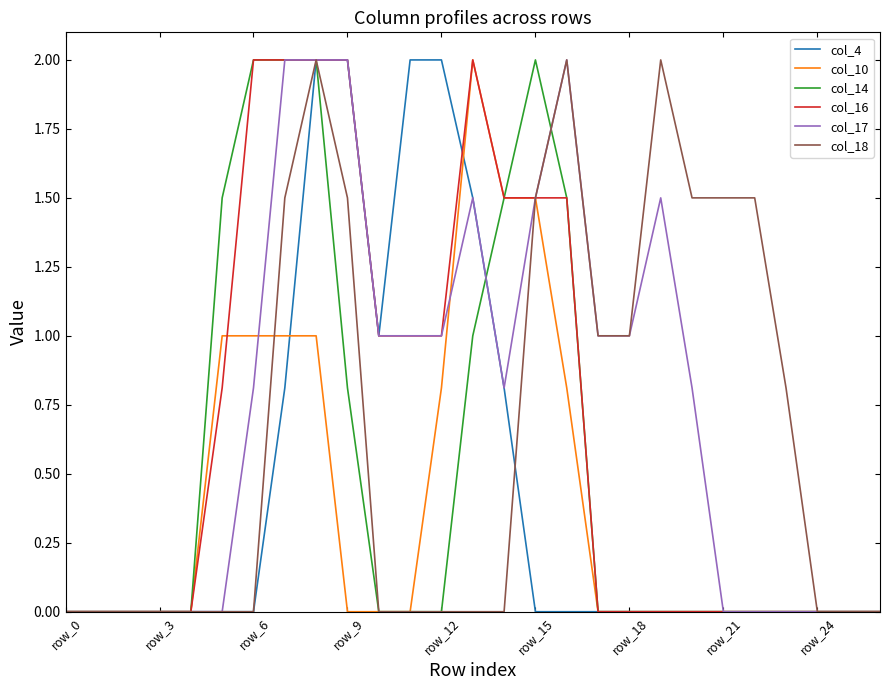

What is the highest value of the col_17 series?

2.0